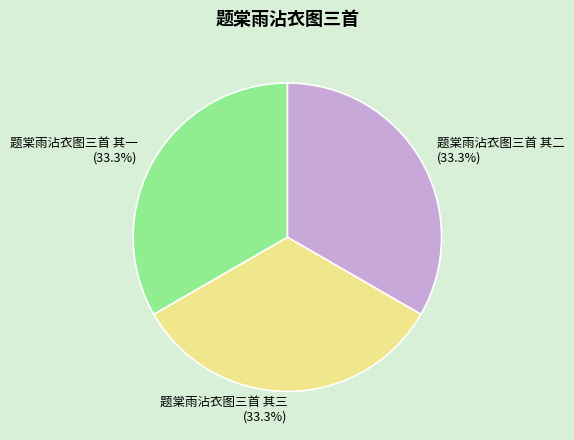

What is the total percentage of 题棠雨沾衣图三首 其二 and 题棠雨沾衣图三首 其三?

66.7%